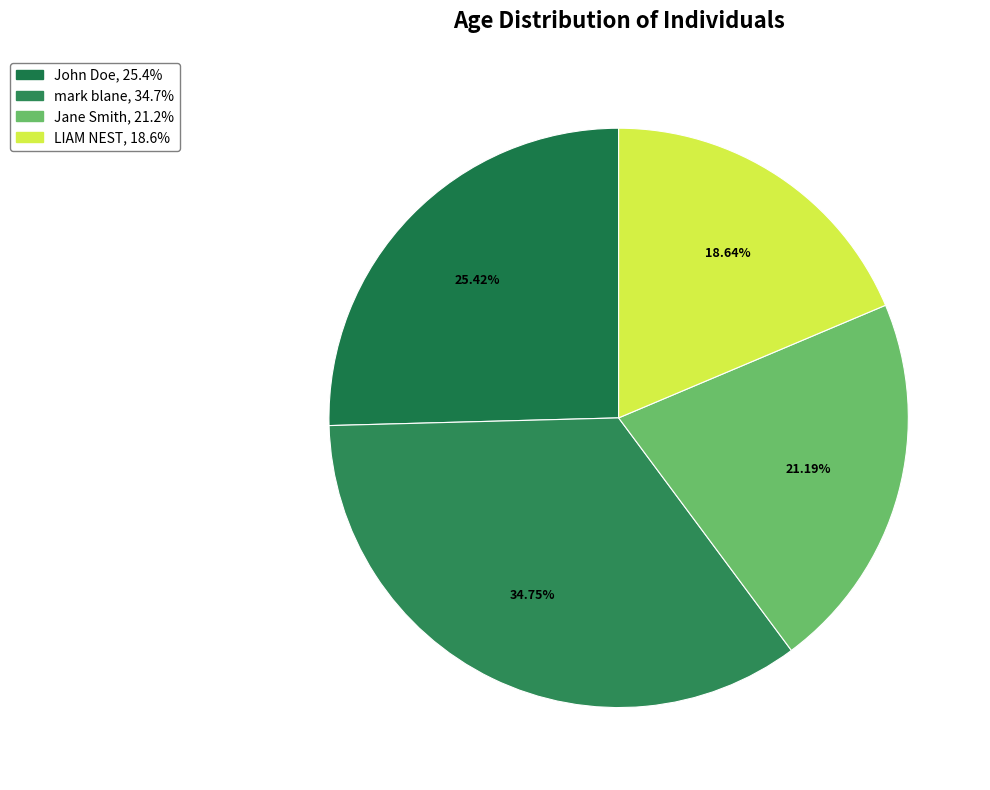

How many segments does this pie chart have?

4